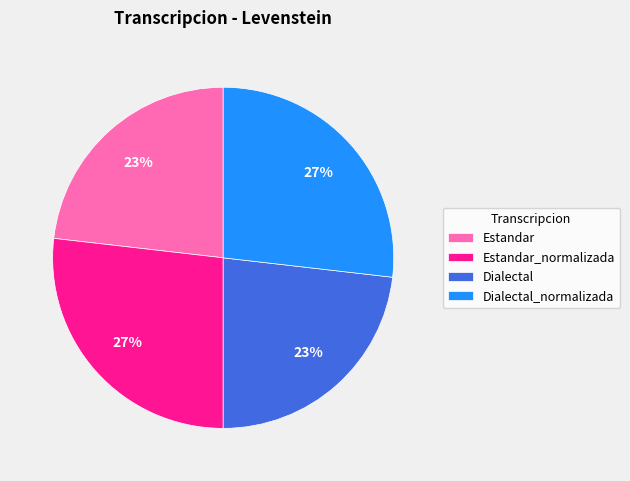

Combined, do Estandar_normalizada and Dialectal_normalizada account for over 50%?

Yes